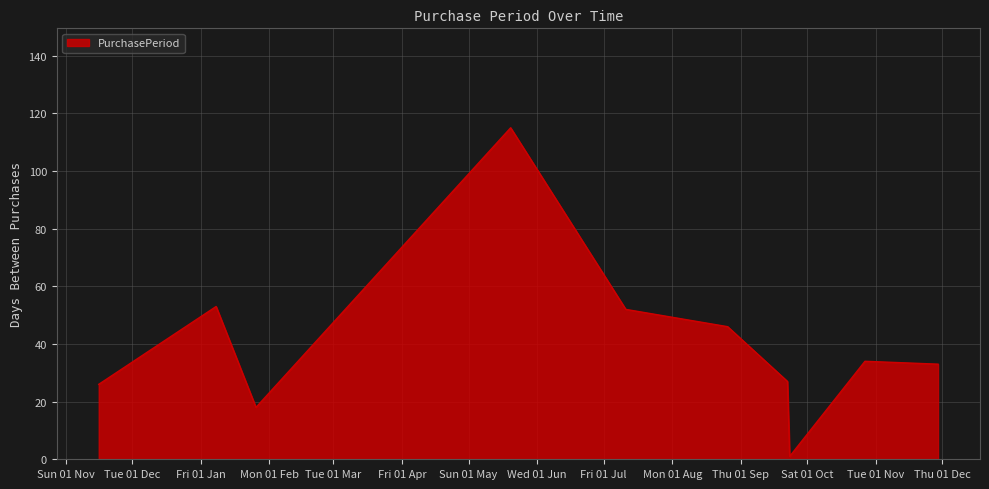

What is the greatest value displayed?

115